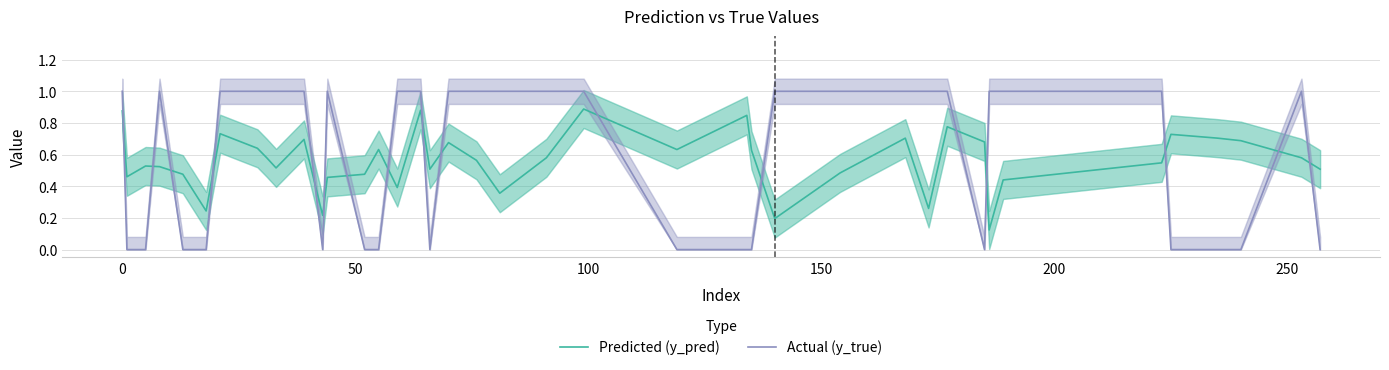

How many Actual (y_true) values are between 0 and 1?

40